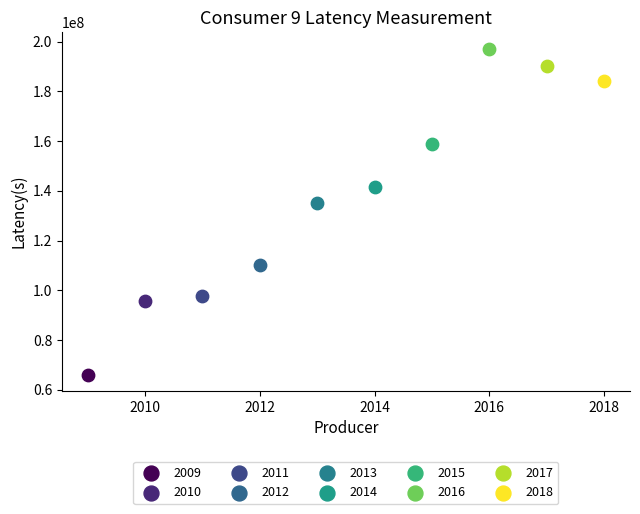

What are all the series names shown in the legend?

2009, 2010, 2011, 2012, 2013, 2014, 2015, 2016, 2017, 2018